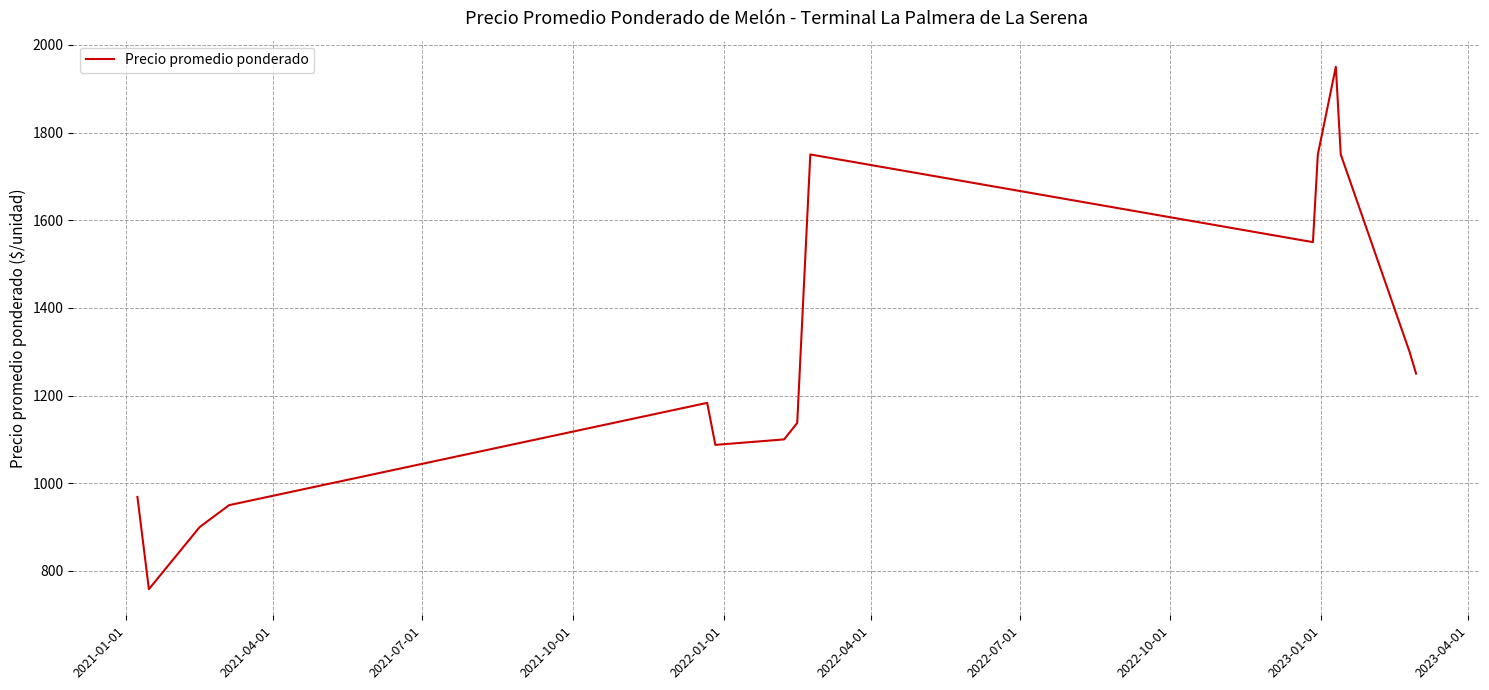

How many lines are shown in the chart?

1